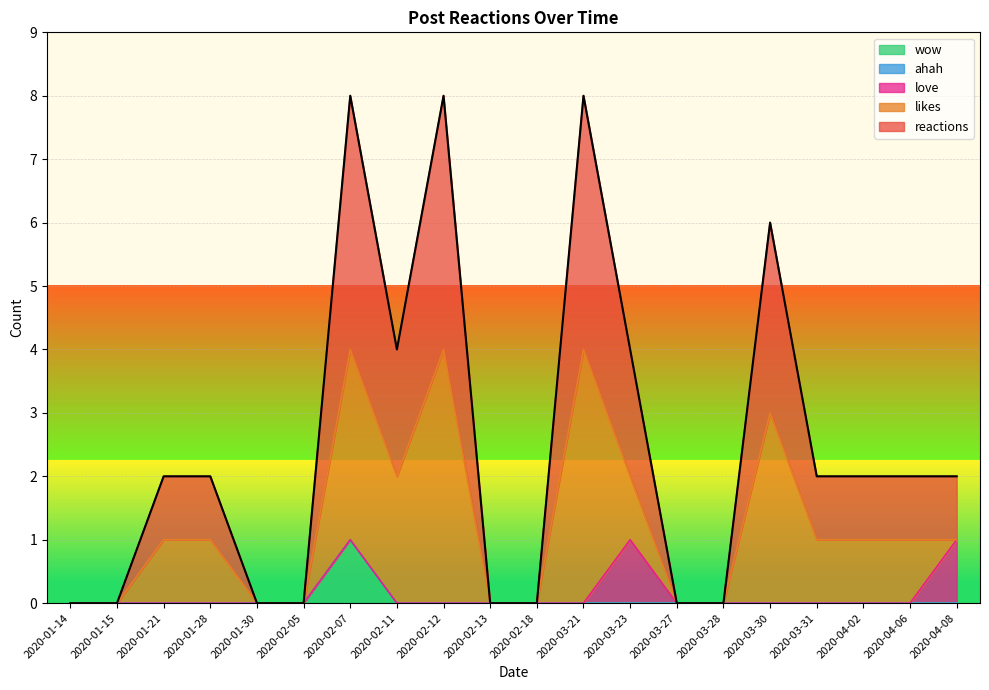

Reading left to right, list all the values displayed in this chart.

2020-01-14=0	2020-01-15=0	2020-01-21=2	2020-01-28=2	2020-01-30=0	2020-02-05=0	2020-02-07=8	2020-02-11=4	2020-02-12=8	2020-02-13=0	2020-02-18=0	2020-03-21=8	2020-03-23=4	2020-03-27=0	2020-03-28=0	2020-03-30=6	2020-03-31=2	2020-04-02=2	2020-04-06=2	2020-04-08=2